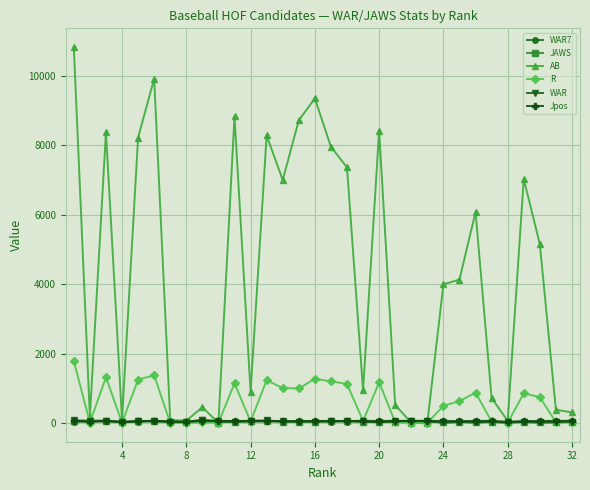

What is the value of the R point at the 32nd from the left?

15.0